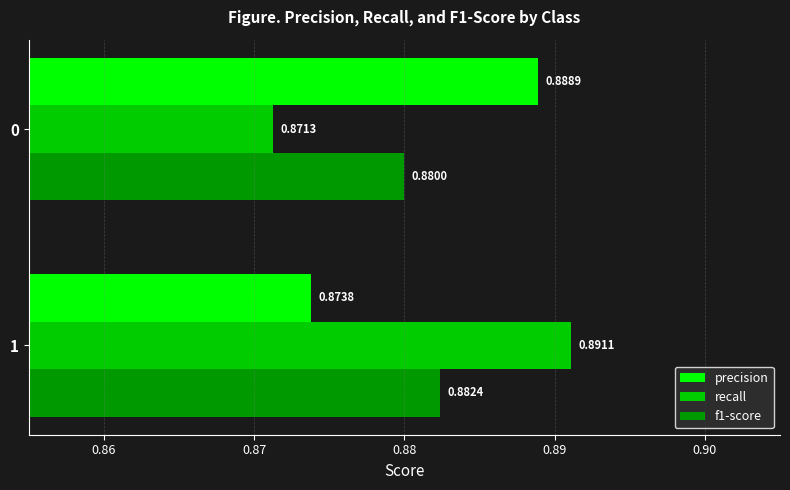

Which series has the largest total across all categories?

precision